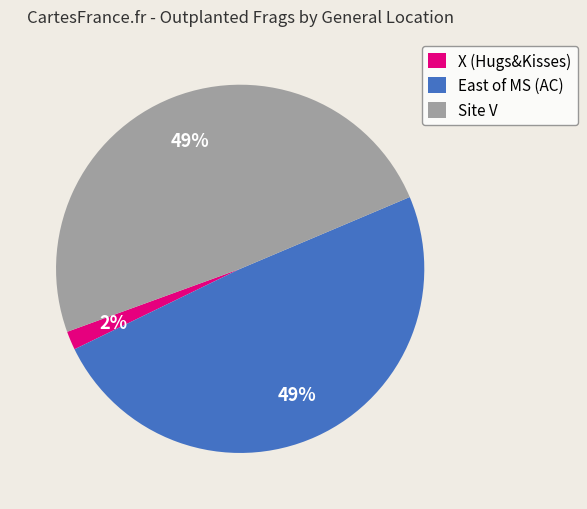

What is the ratio of the value at East of MS (AC) to the value at Site V?

1.0